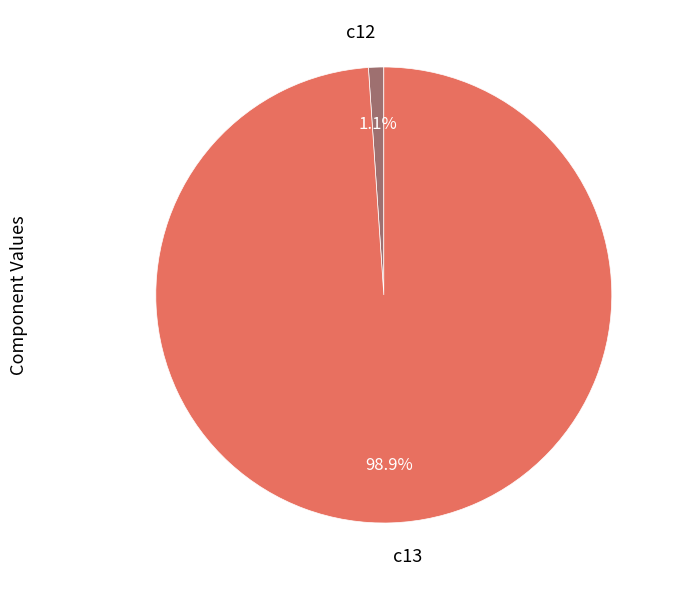

Between c12 and c13, which is larger?

c13